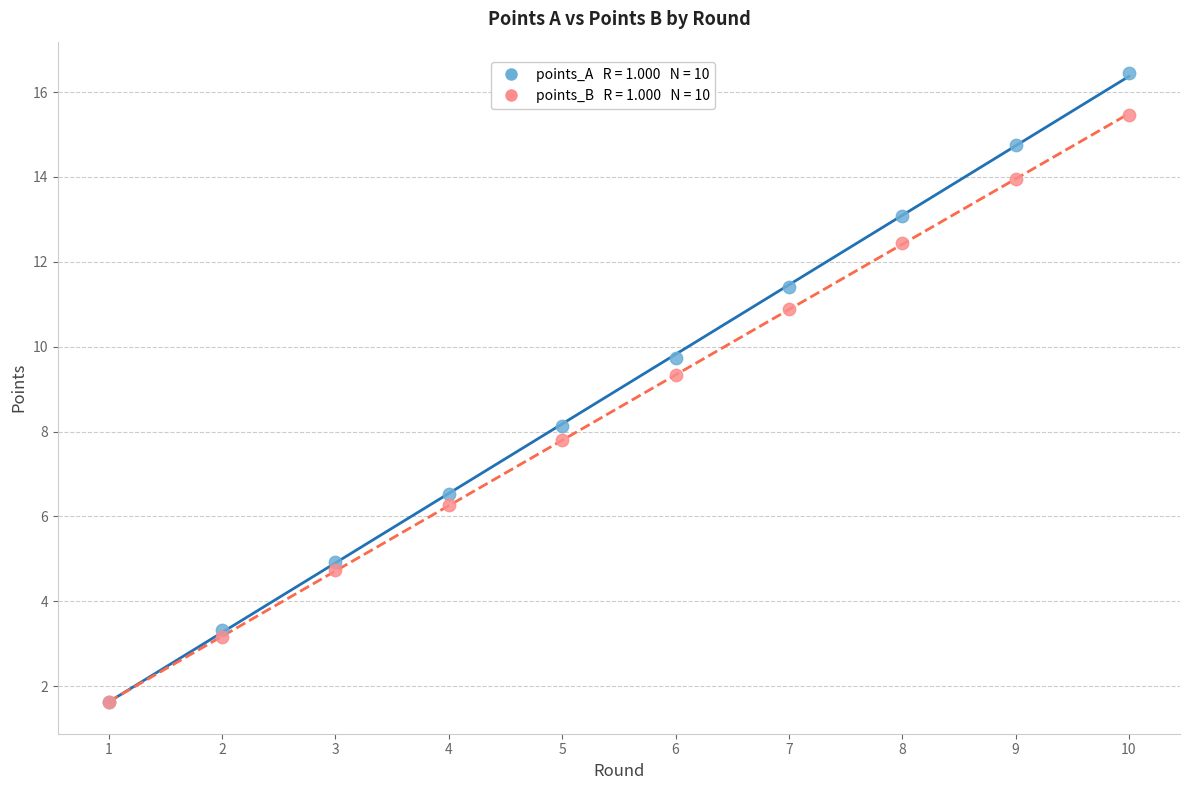

Across all series, what Y value is closest to 9?

9.3